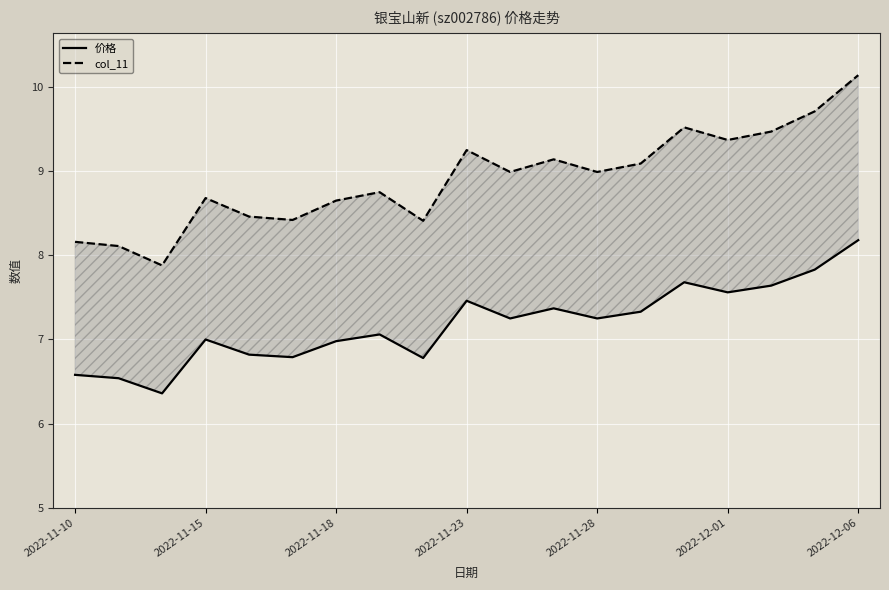

Which series has the largest range (max minus min)?

col_11